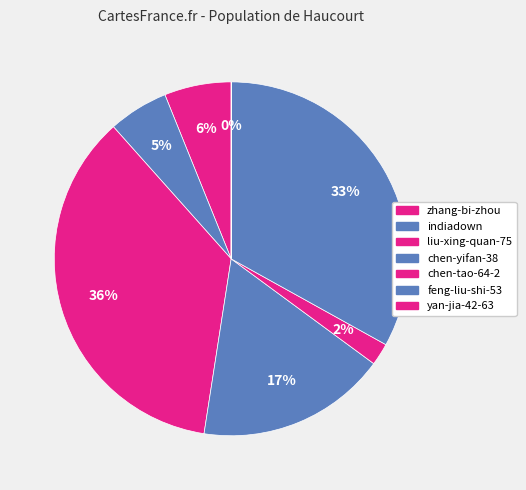

To the nearest percent, what is the difference between the largest and smallest slice percentages?

36%